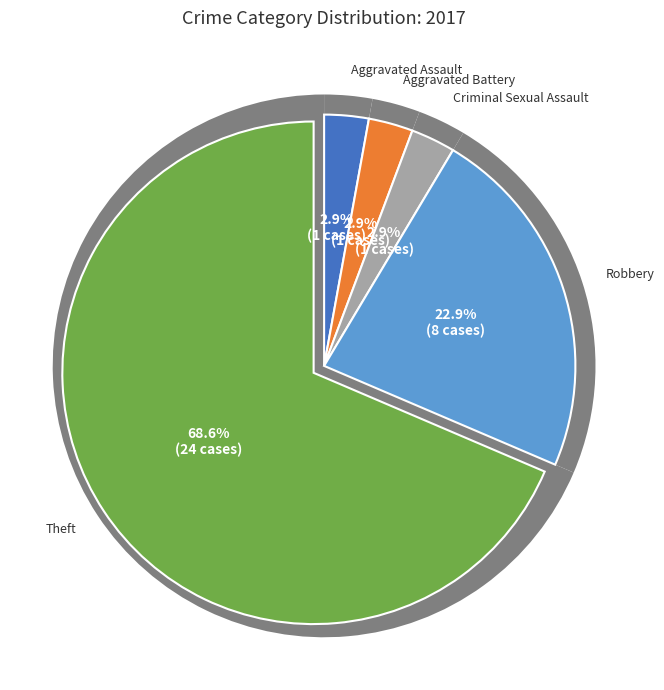

Which category accounts for the majority?

Theft